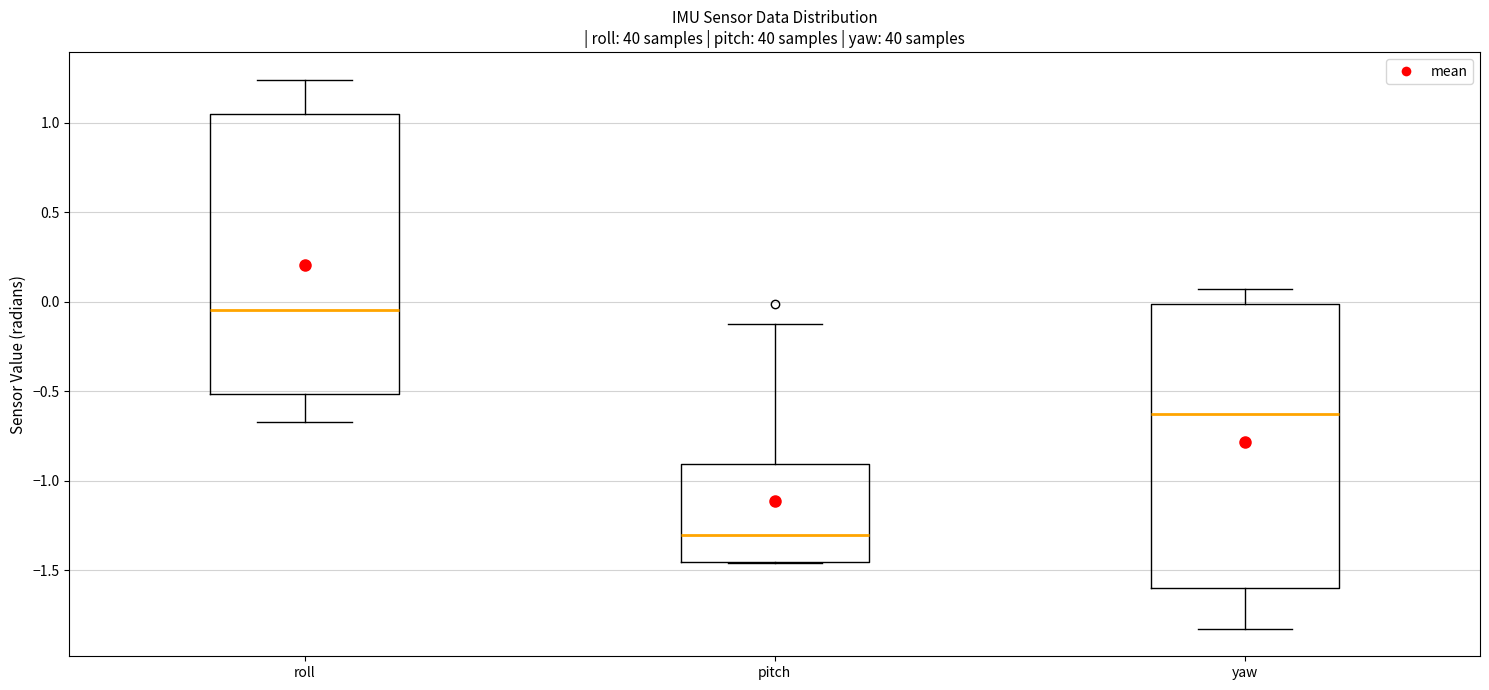

Reading left to right, transcribe this box plot: for each box, give where its median line is, the range the box spans, and where its two whiskers end, as read against the y-axis. The values are not printed on the chart, so give them approximately, as read against the axis.

roll: median -0.05, box -0.50 to 1.05, whiskers -0.65 to 1.25
pitch: median -1.30, box -1.45 to -0.90, whiskers -1.45 to -0.10
yaw: median -0.60, box -1.60 to 0.00, whiskers -1.85 to 0.05